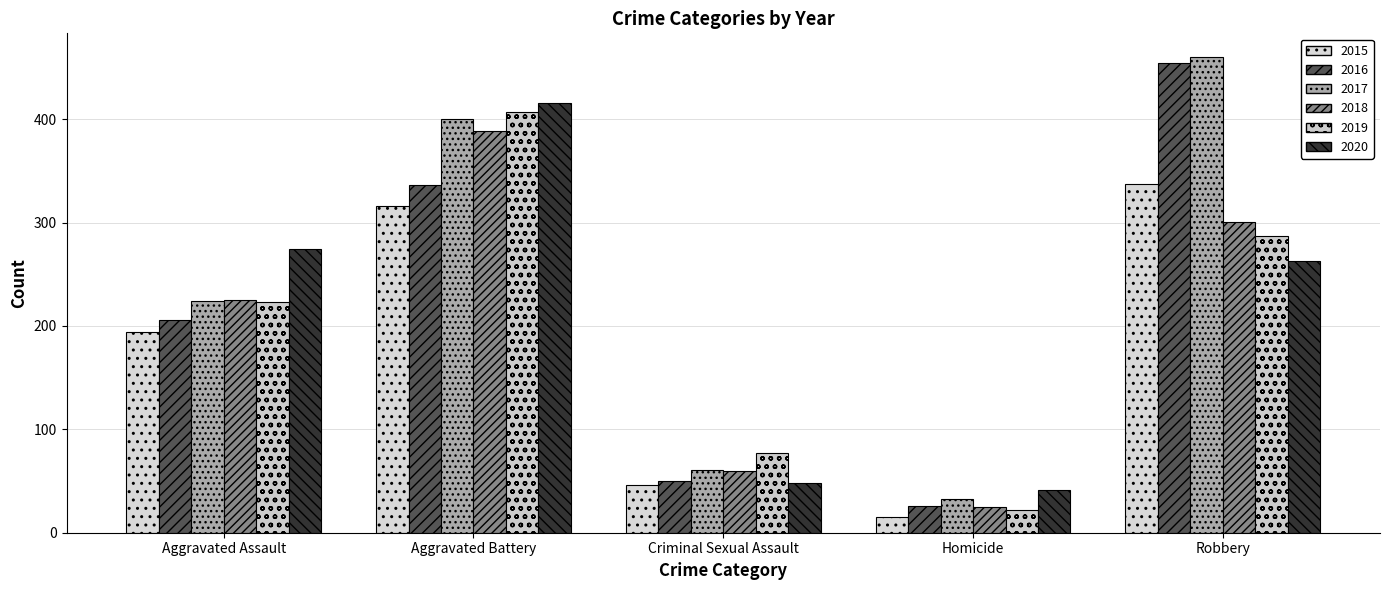

Rank the categories by 2016 value from lowest to highest.

Homicide, Criminal Sexual Assault, Aggravated Assault, Aggravated Battery, Robbery